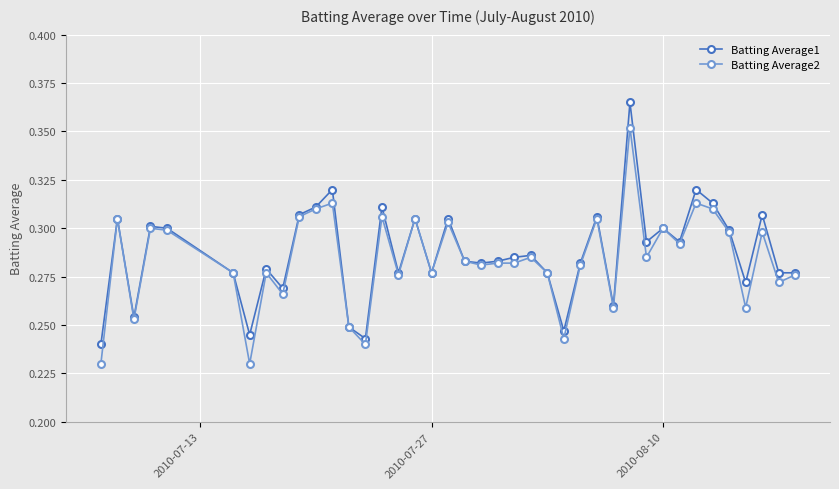

Does the chart have visible grid lines?

Yes